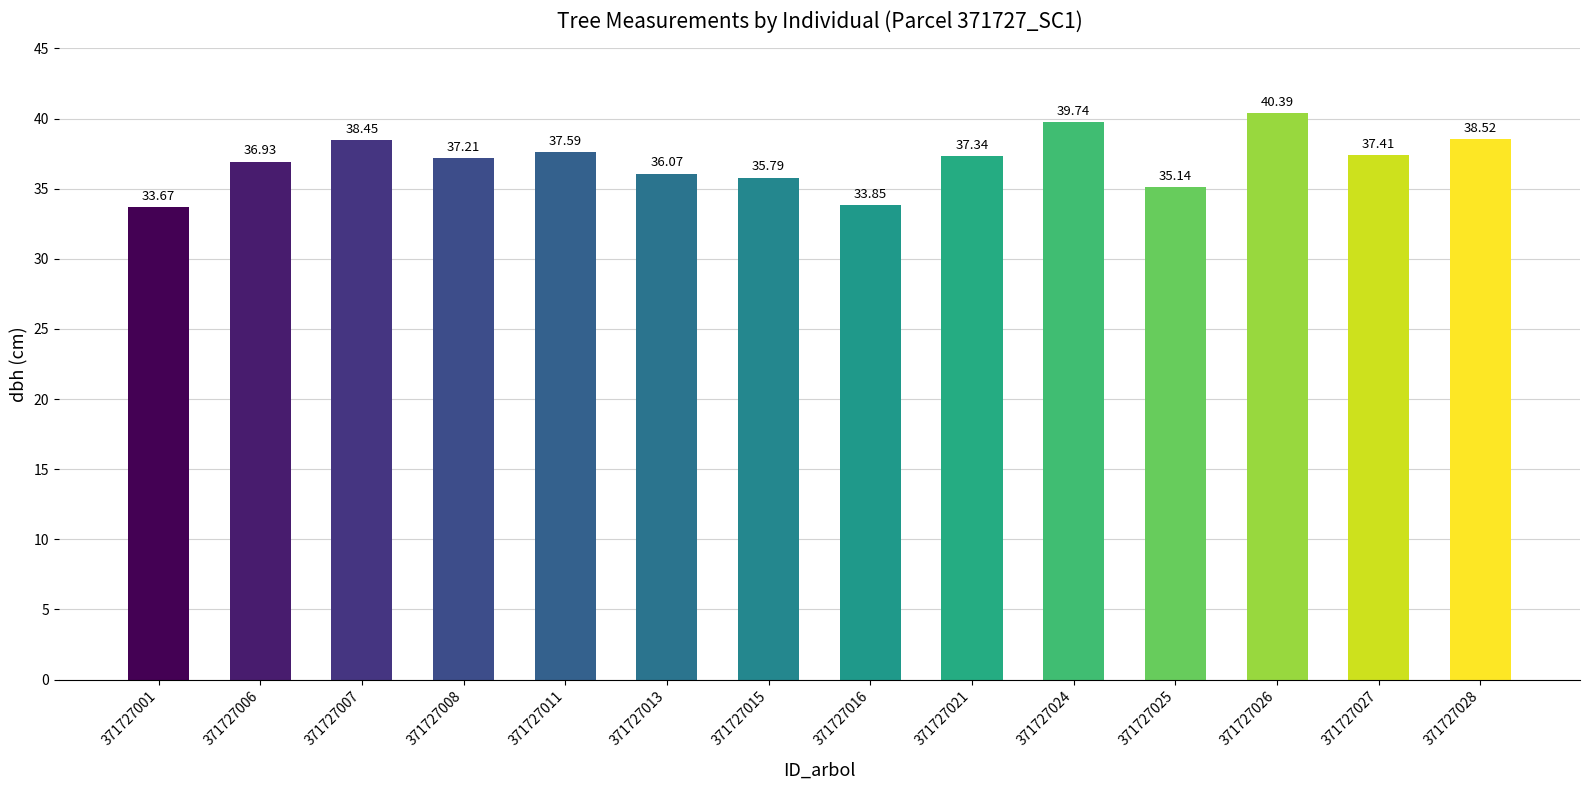

What is the difference between the values at 371727007 and 371727013?

2.4